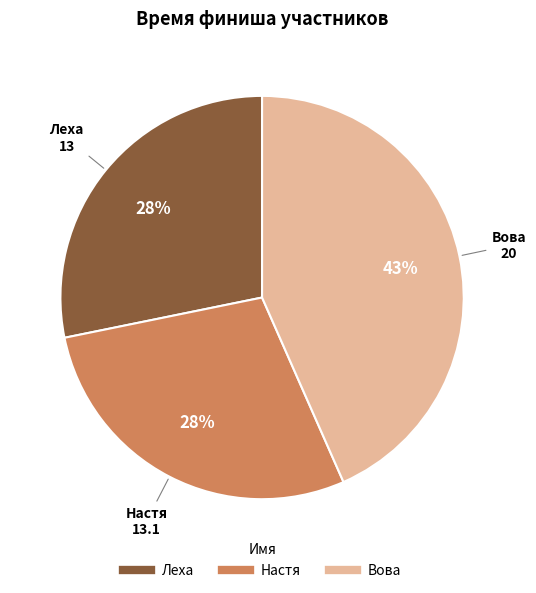

Is Вова the majority of the pie?

No